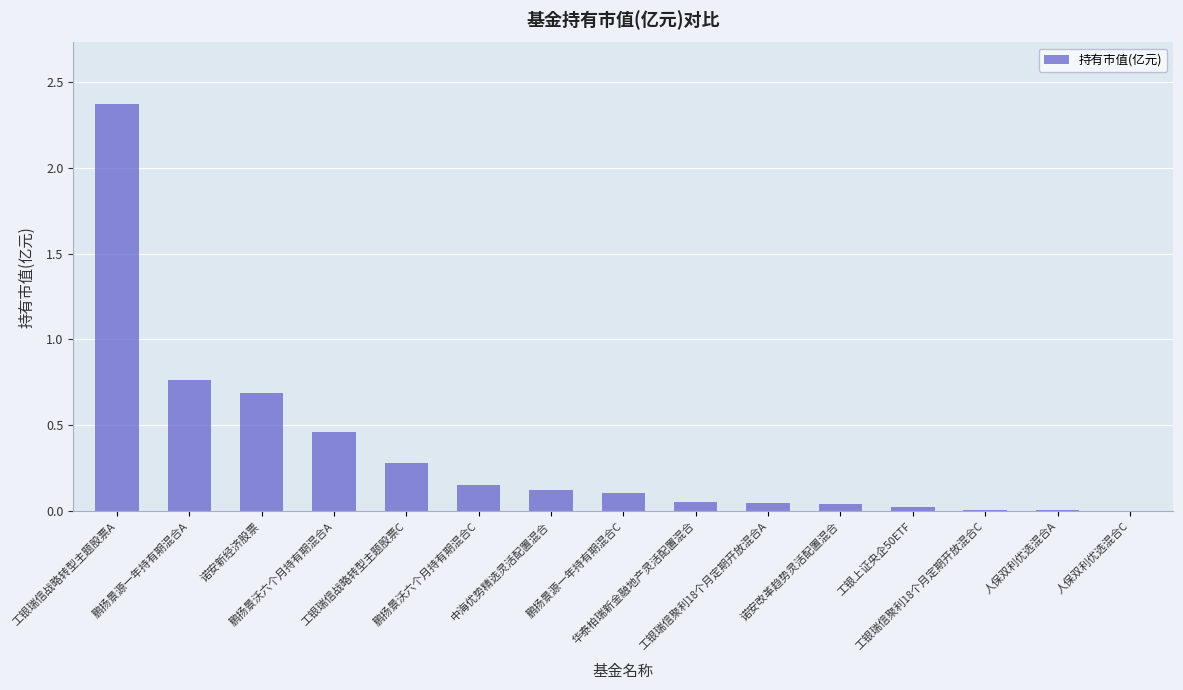

What is the maximum value shown in the chart?

2.4